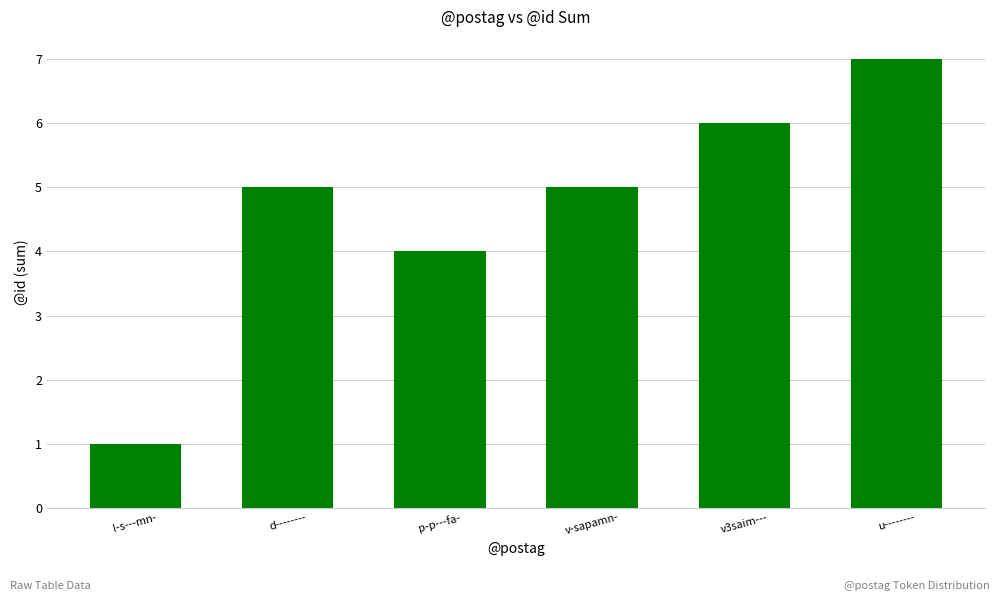

How many distinct data groups are displayed?

1